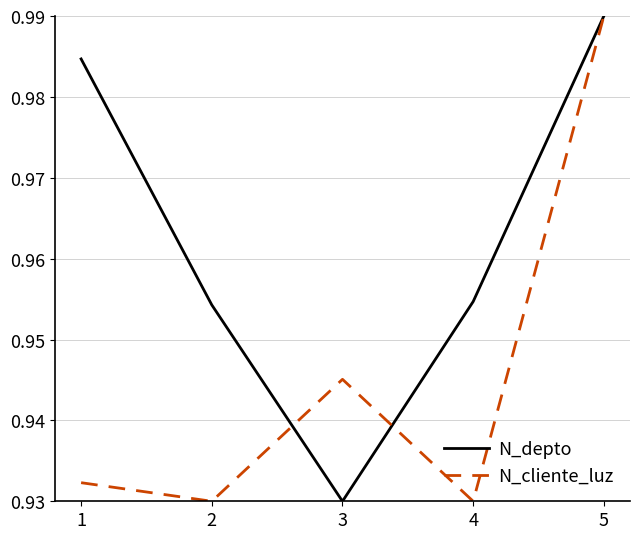

What is the total value across all series at 2?

1.9